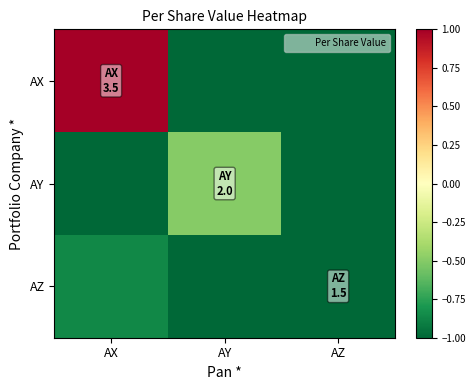

What is the total value across all series at AY?

-3.2